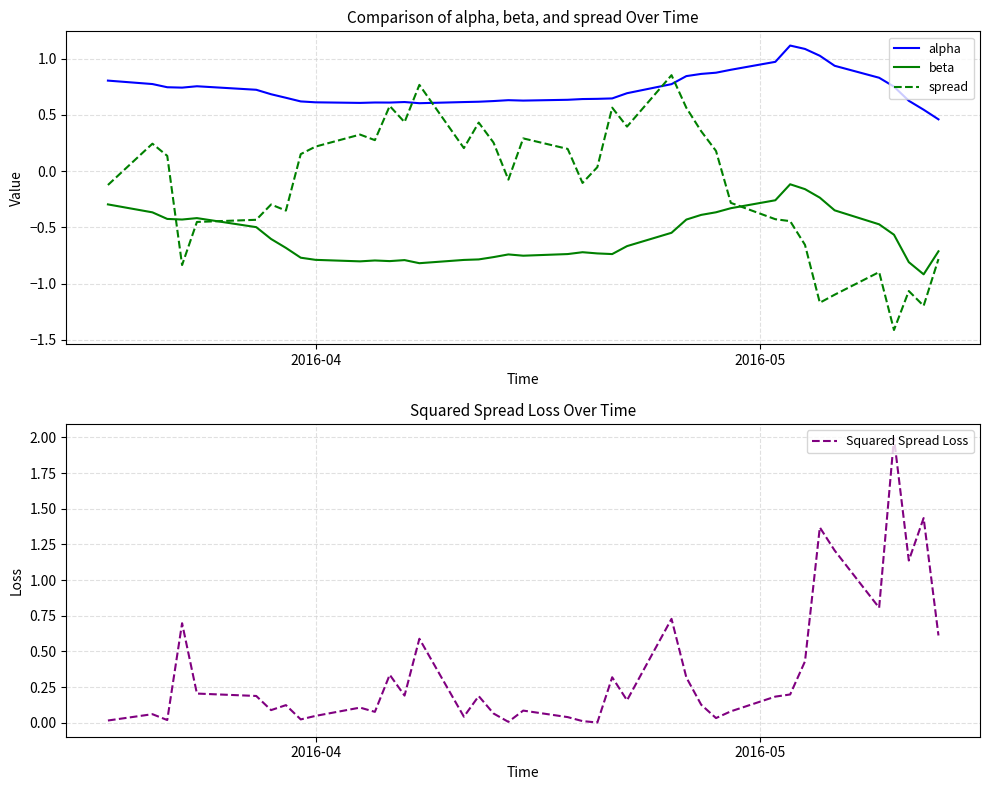

What is the difference between the maximum and minimum values in the beta series?

0.8